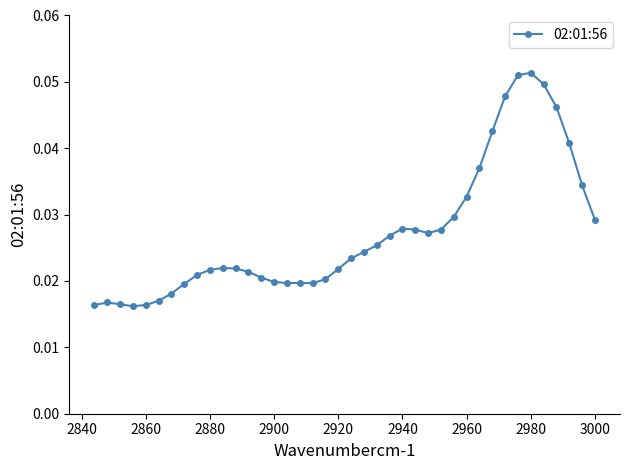

How many values are between 0 and 1?

40